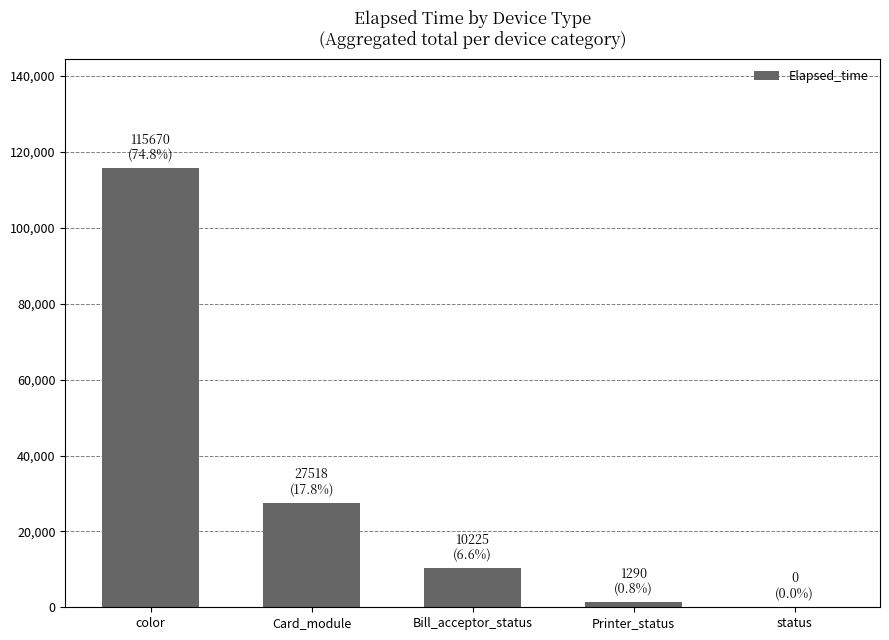

The value at color is 115670. True or false?

True